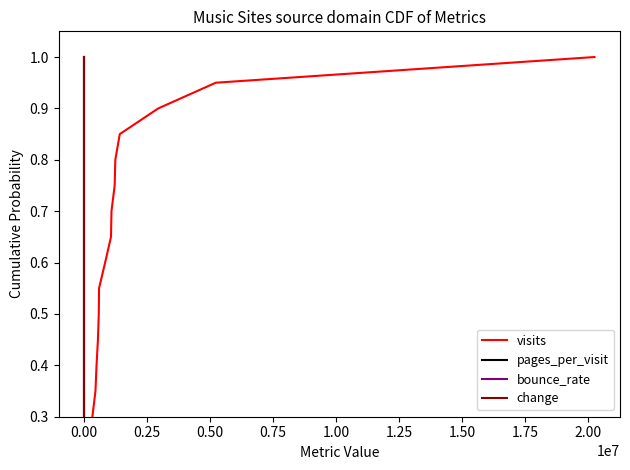

Which series has the largest total across all categories?

visits